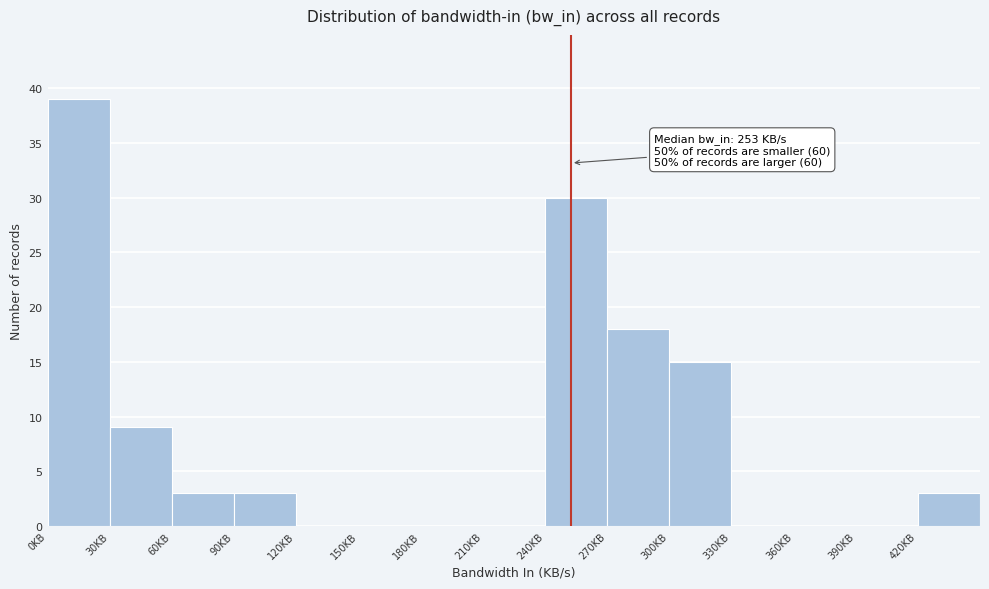

Which range on the x-axis has the tallest bar?

0 to 30